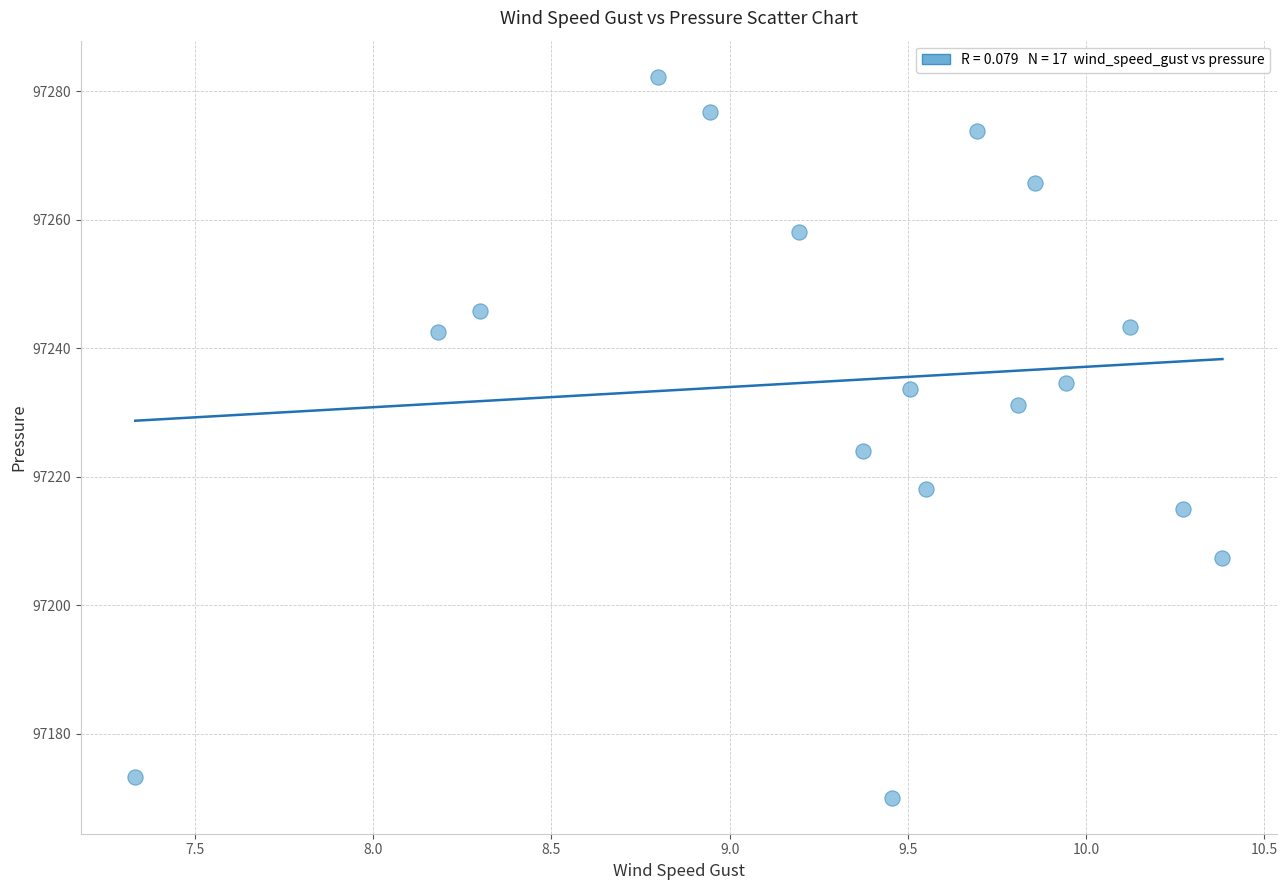

What is the range of X values (max minus min)?

3.0